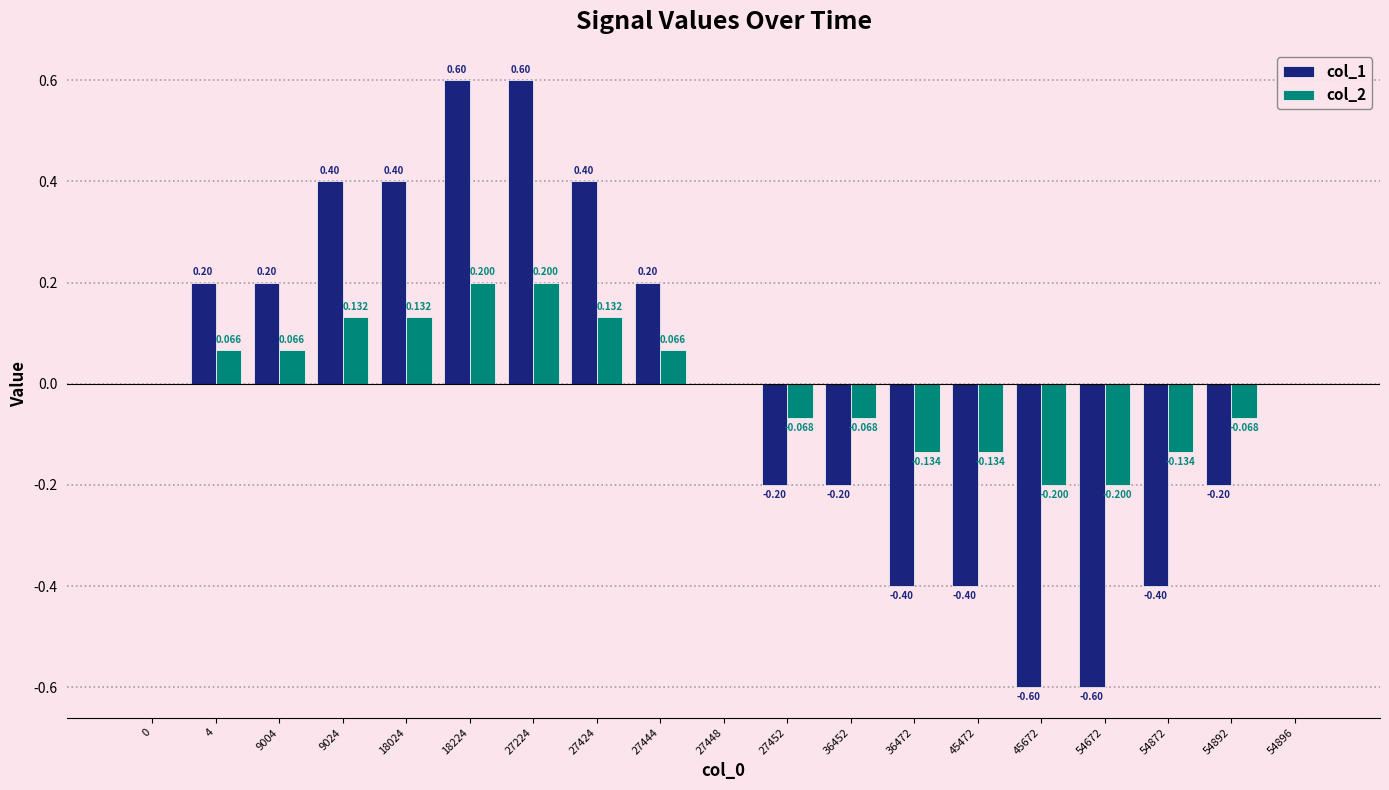

How many categories are shown in the chart?

19